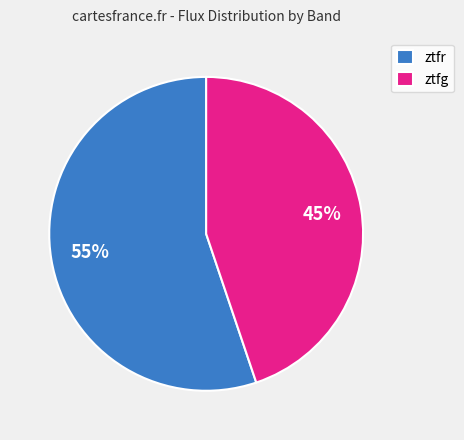

Do ztfr and ztfg together represent more than half of the pie?

Yes